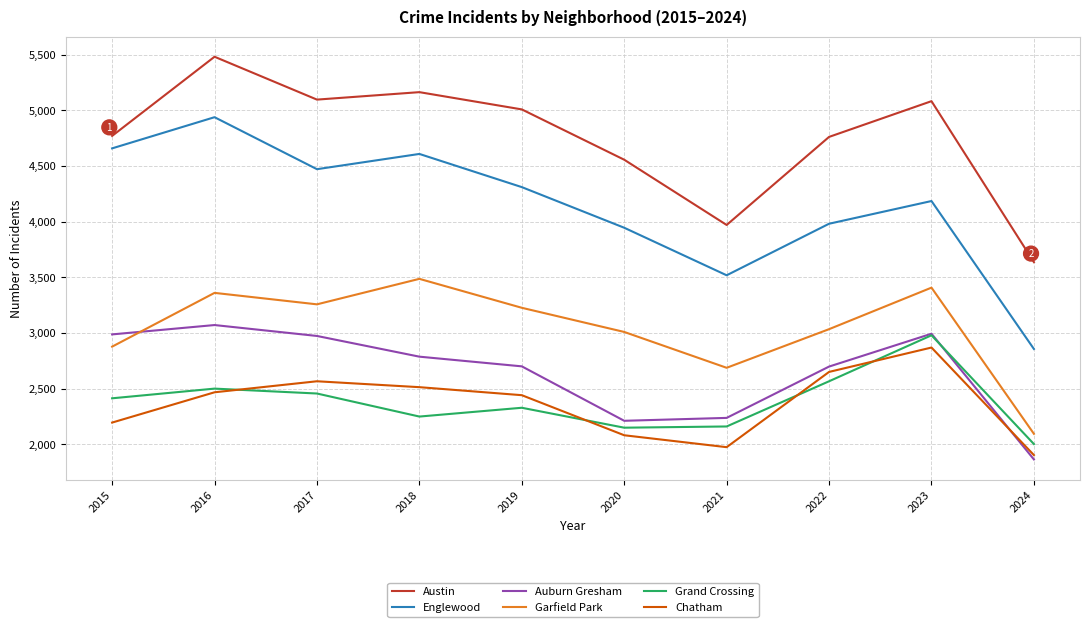

The value of Garfield Park at 2017 is 3257. True or false?

True